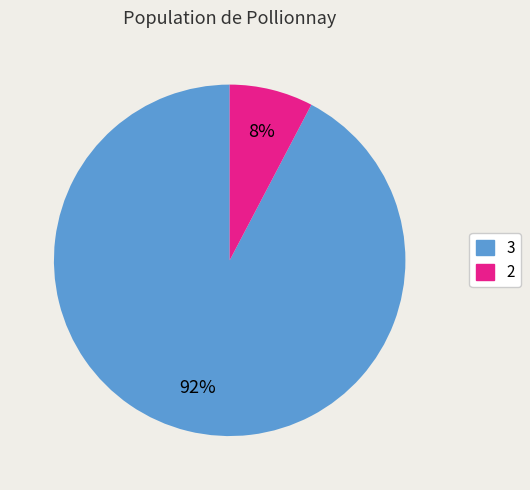

To the nearest percent, what is the average slice percentage?

50%